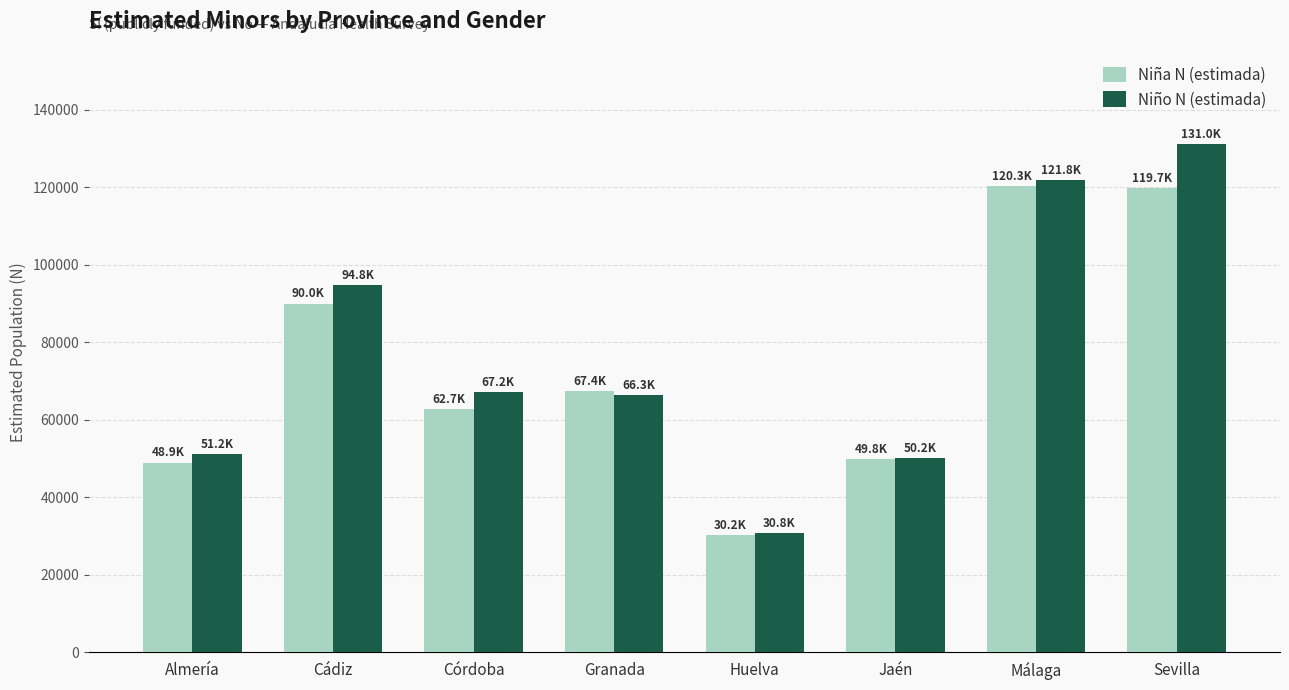

Which series has the largest total across all categories?

Niño N (estimada)